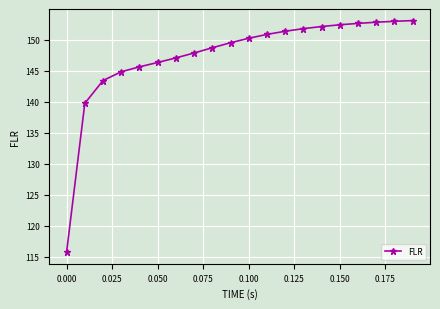

What is the smallest value displayed?

115.7